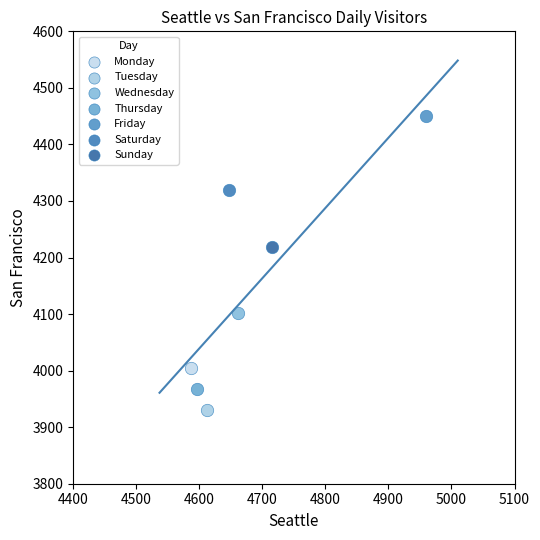

What are all the series names shown in the legend?

Monday, Tuesday, Wednesday, Thursday, Friday, Saturday, Sunday